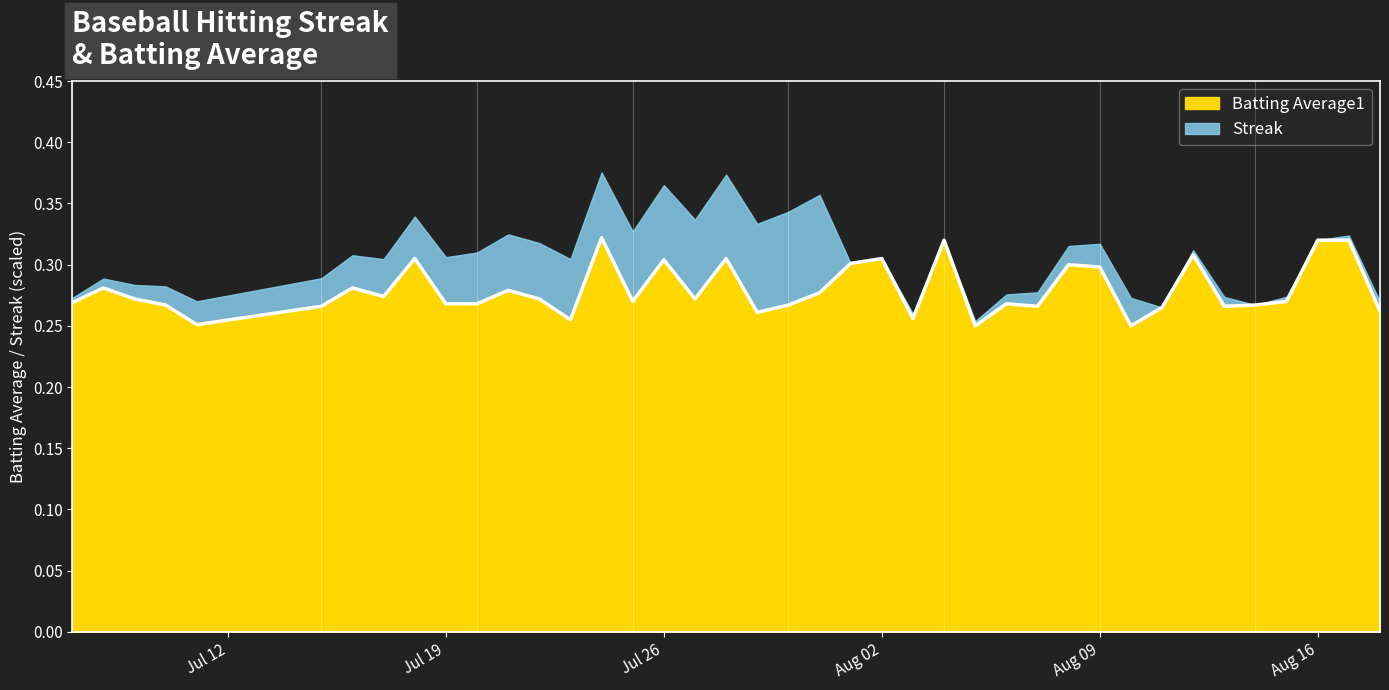

What is the average value?

0.3